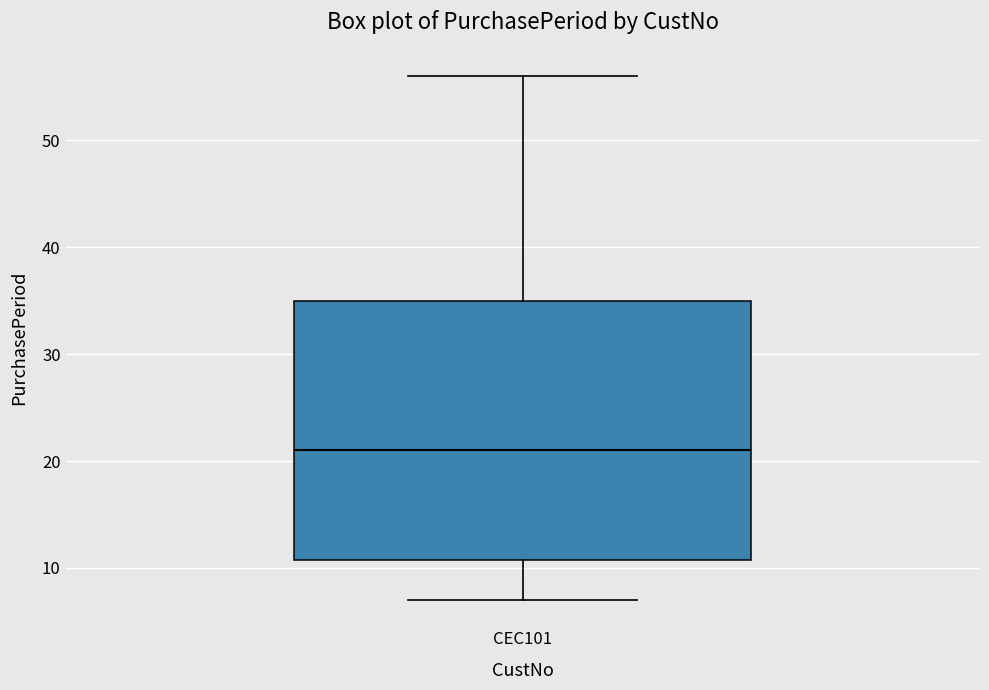

Read this box plot against the y-axis: the position of the median line, the range covered by the box, and the ends of both whiskers. The values are not printed on the chart, so give them approximately, as read against the axis.

median 21, box 11 to 35, whiskers 7 to 56